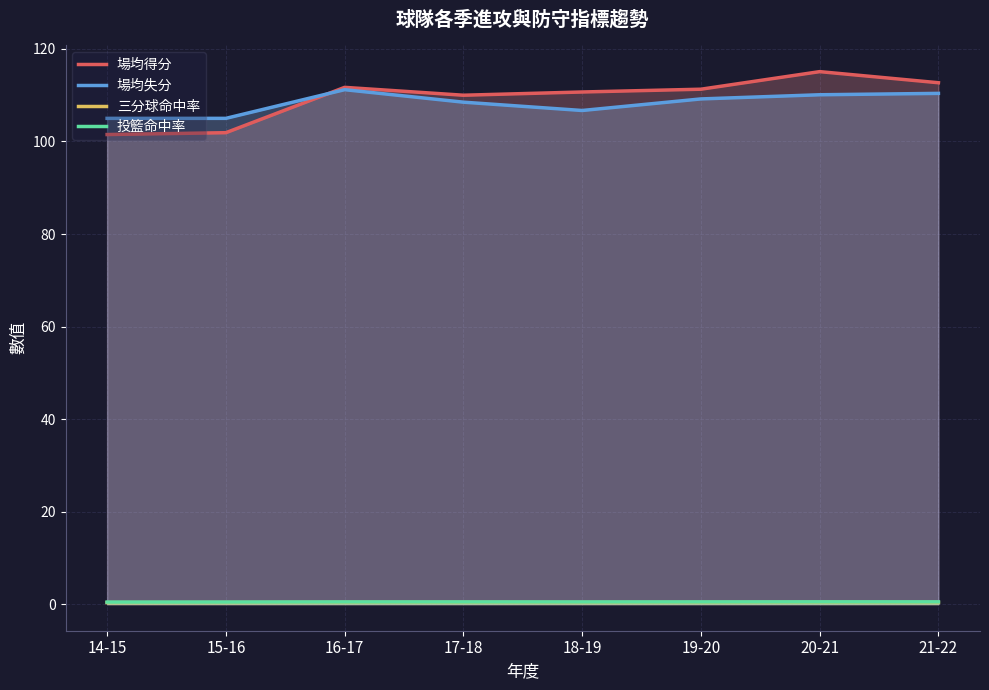

Which series has the widest spread of values?

場均得分